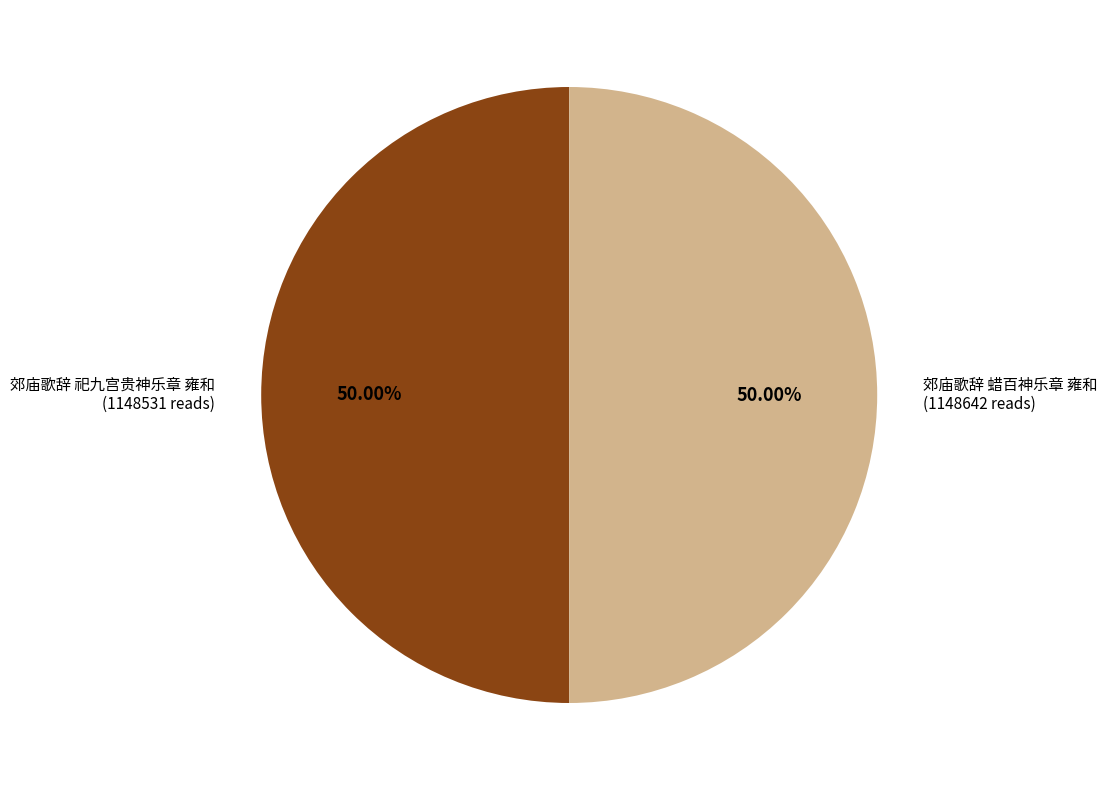

Do 郊庙歌辞 祀九宫贵神乐章 雍和 and 郊庙歌辞 蜡百神乐章 雍和 together represent more than half of the pie?

Yes